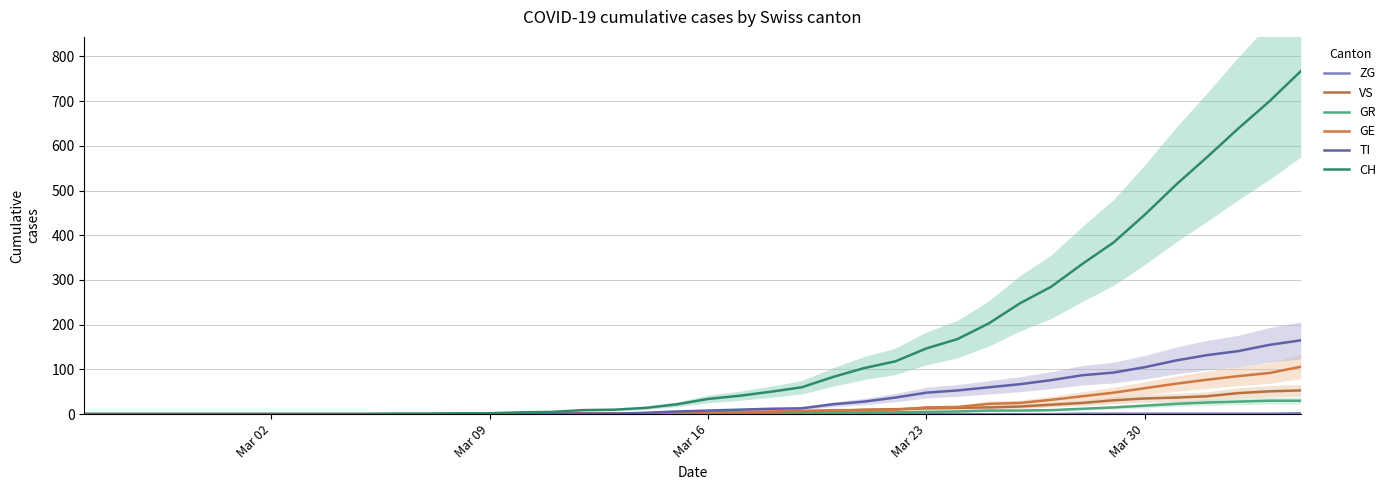

What is the difference between the maximum and minimum values in the GE series?

106